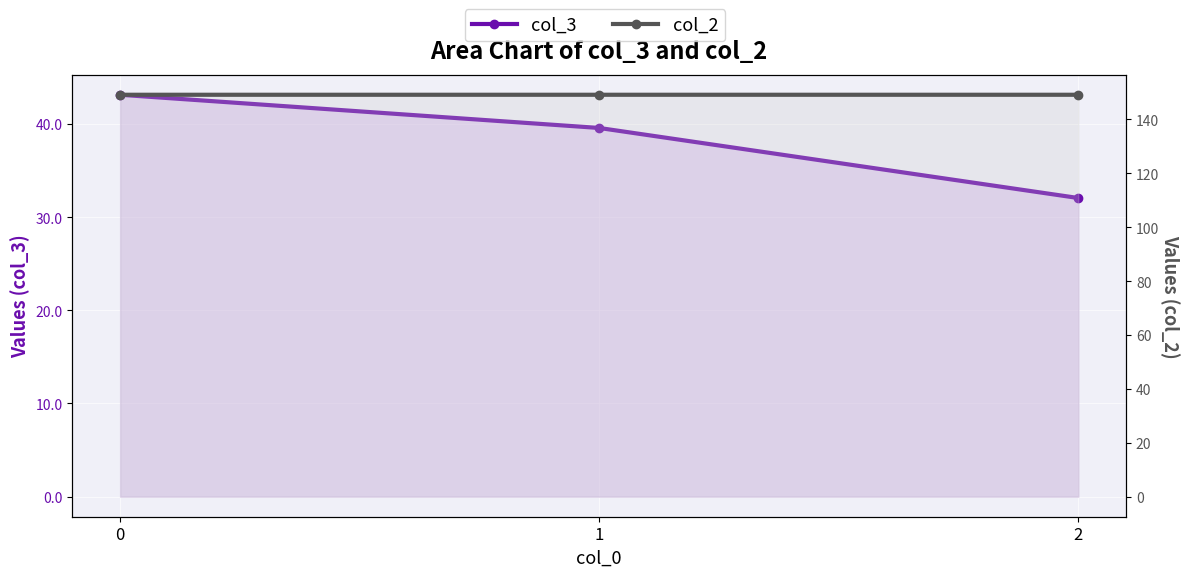

What is the difference between the highest and lowest values at 2?

117.1